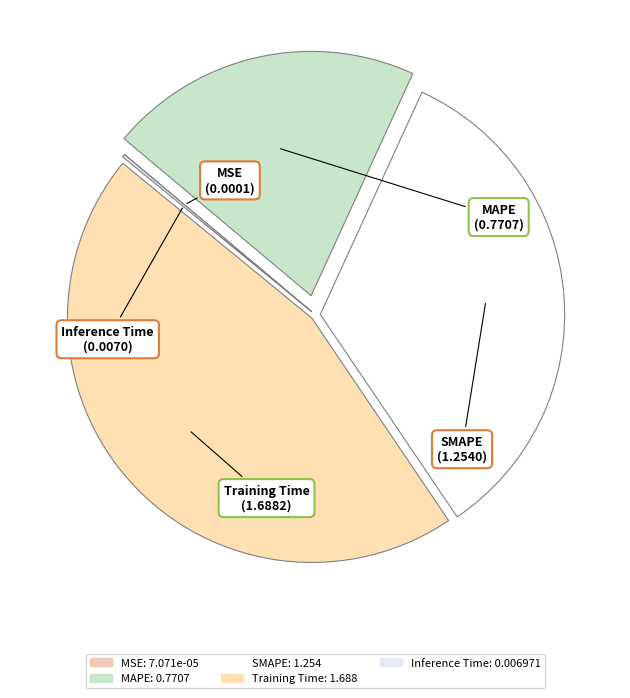

True or false: MAPE accounts for 21% of the total.

True